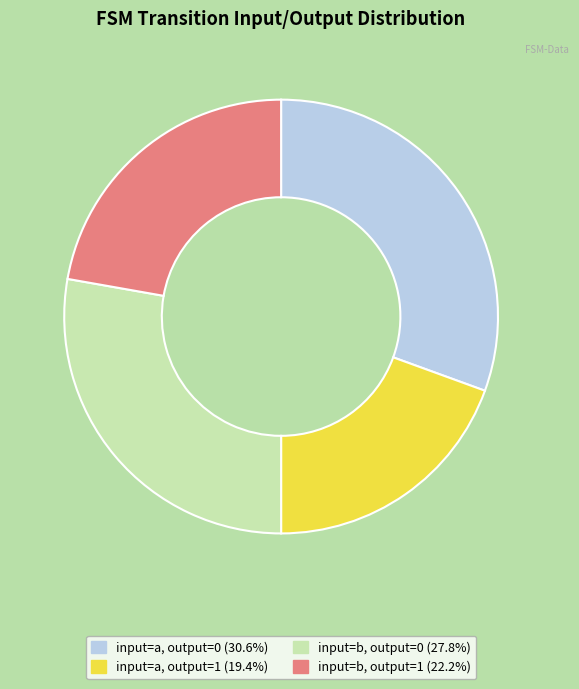

Is there a majority slice in this chart?

No